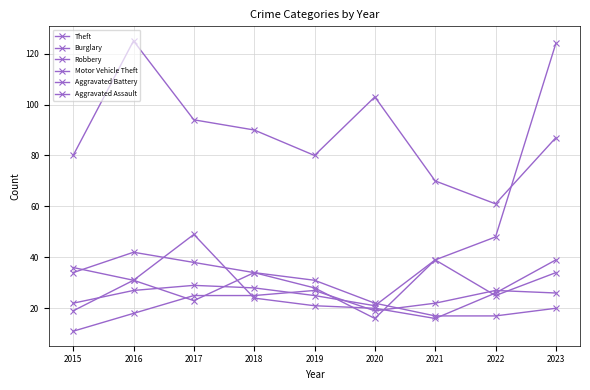

True or false: Aggravated Assault and Aggravated Battery cross at least once.

True